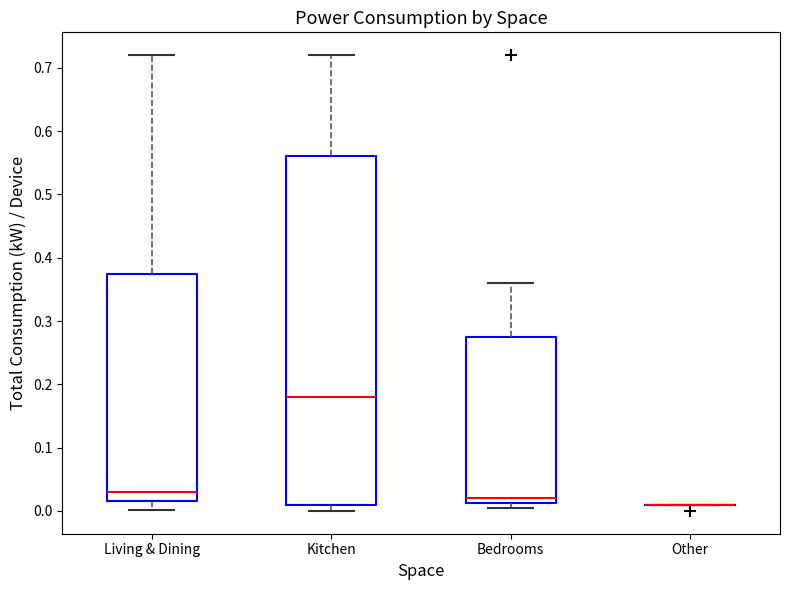

Which box is the tallest, from its lower edge to its upper edge?

Kitchen